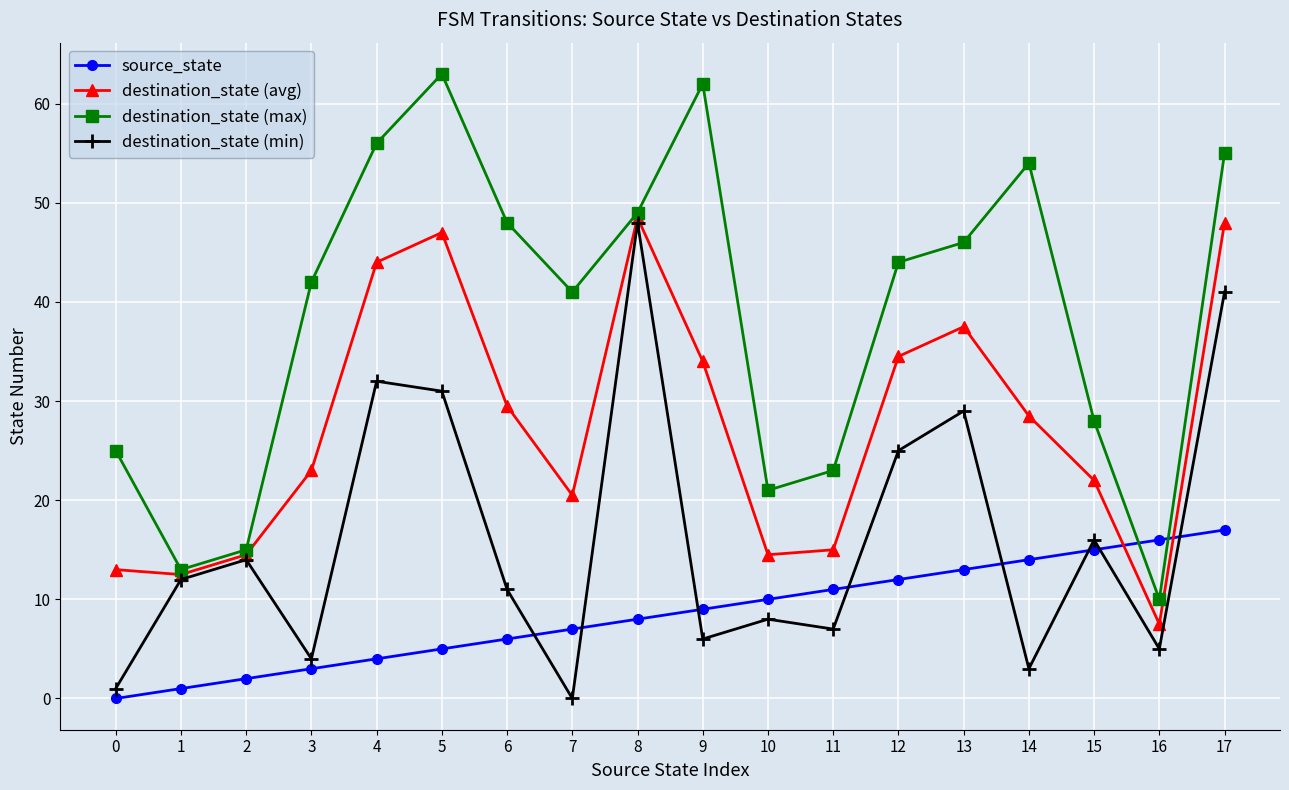

What is the difference between the destination_state (max) values at 10 and 5?

42.0